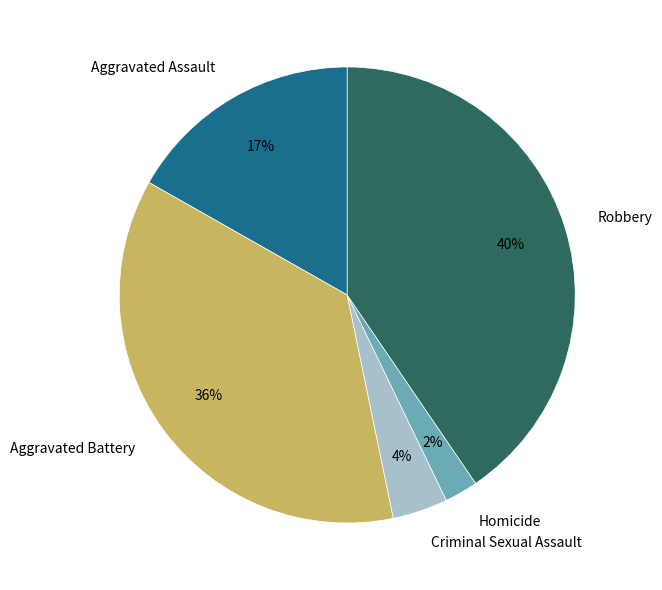

Rank the categories by value from highest to lowest.

Robbery, Aggravated Battery, Aggravated Assault, Criminal Sexual Assault, Homicide